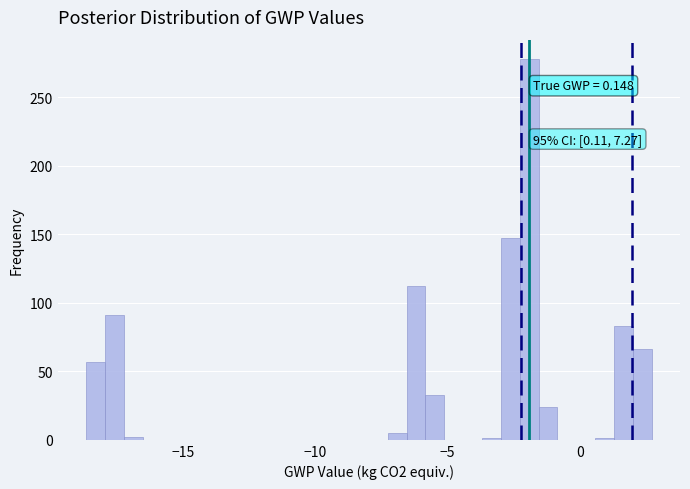

Read against the x-axis, roughly where is the centre of the tallest bar?

-2.0